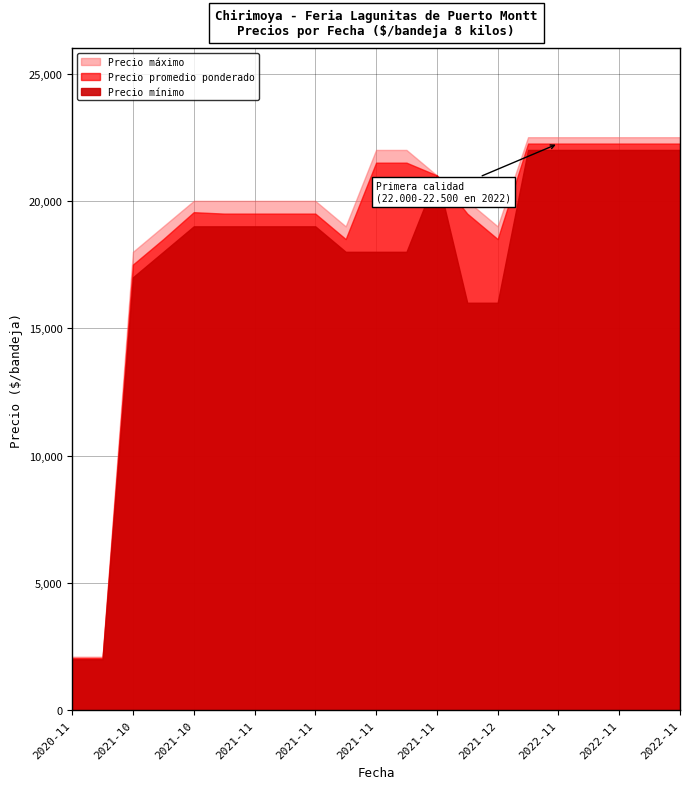

True or false: Precio mínimo and Precio máximo intersect in this chart.

False